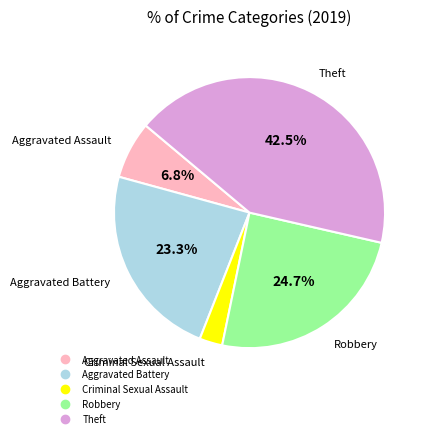

How many slices are in this pie chart?

5